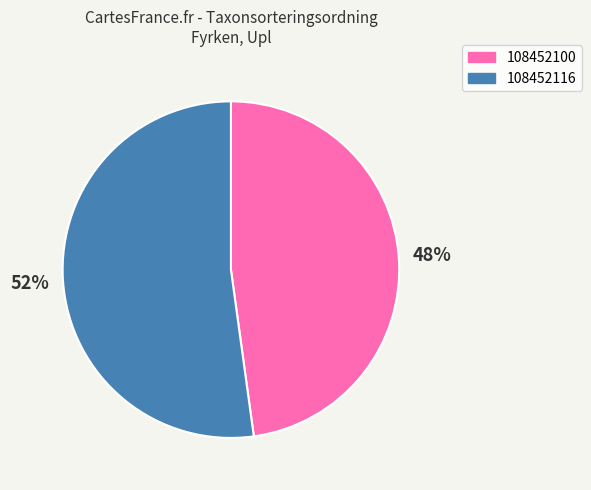

What percentage is the 108452100 slice, to the nearest percent?

48%